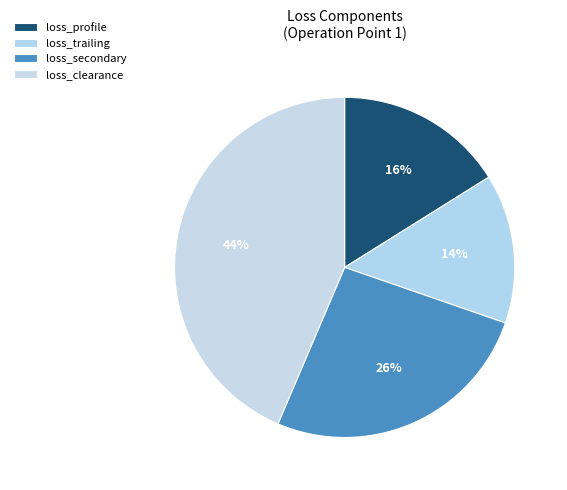

How many segments does this pie chart have?

4